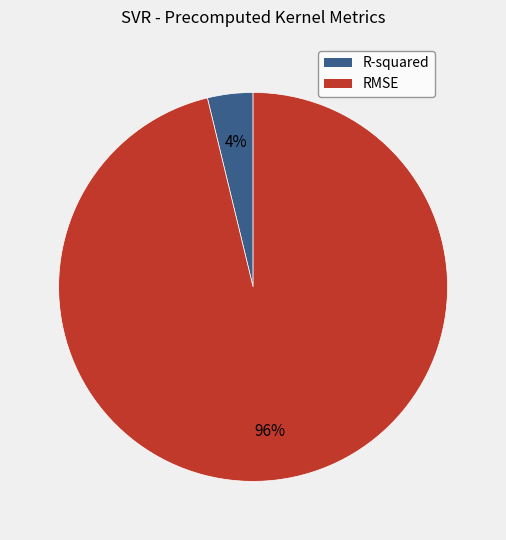

Which slice is the largest?

RMSE